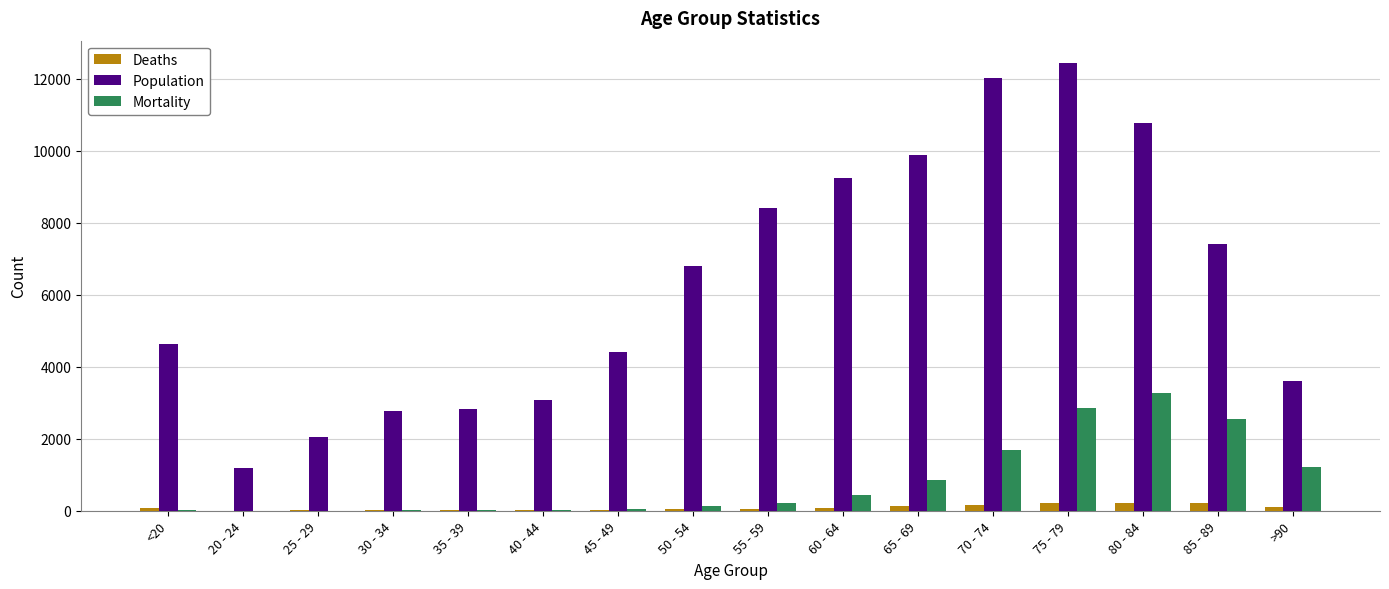

Between 20 - 24 and 70 - 74, which series saw the biggest shift?

Population